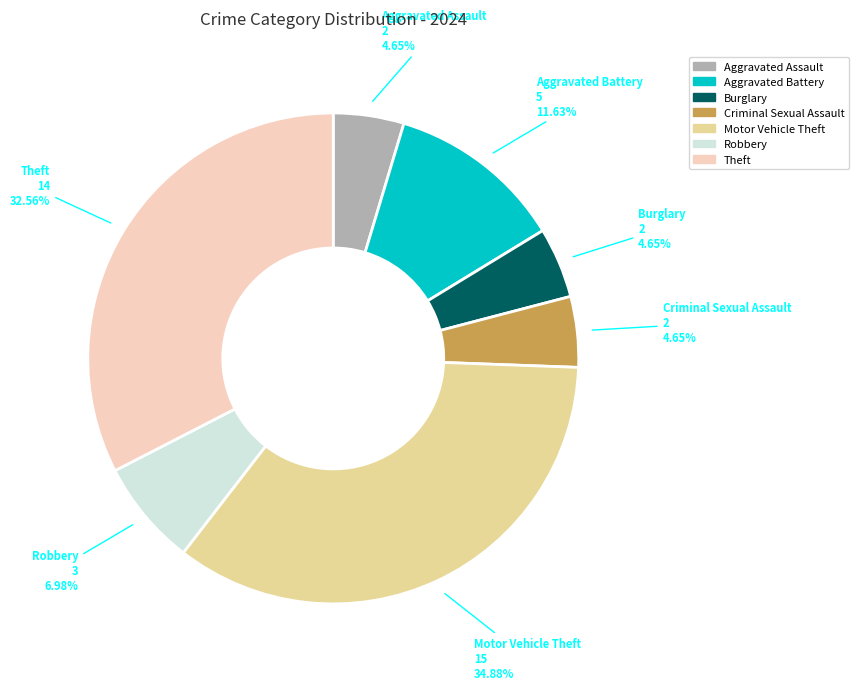

Does any single category account for the majority?

No